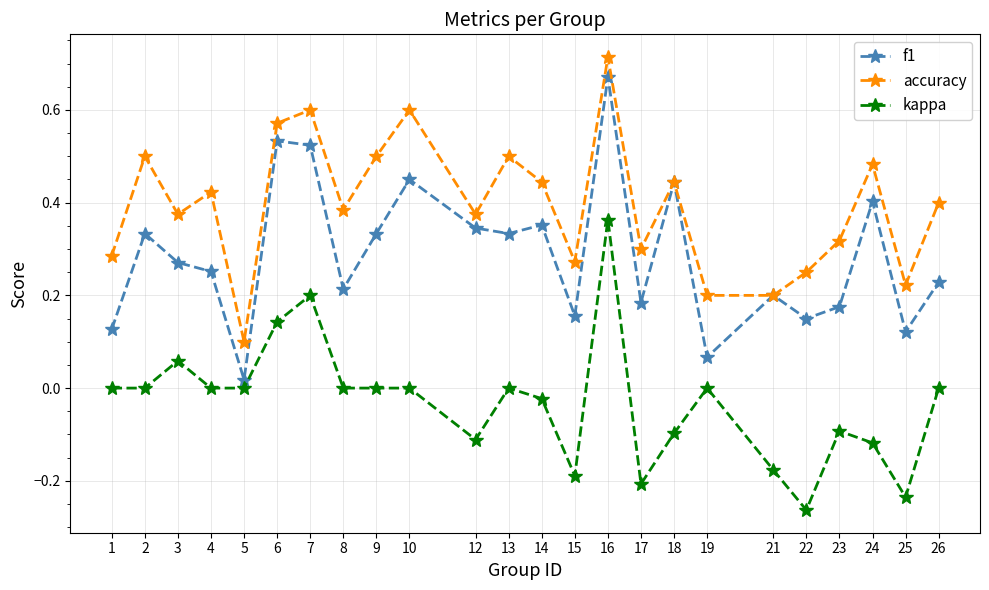

How many distinct data groups are displayed?

3